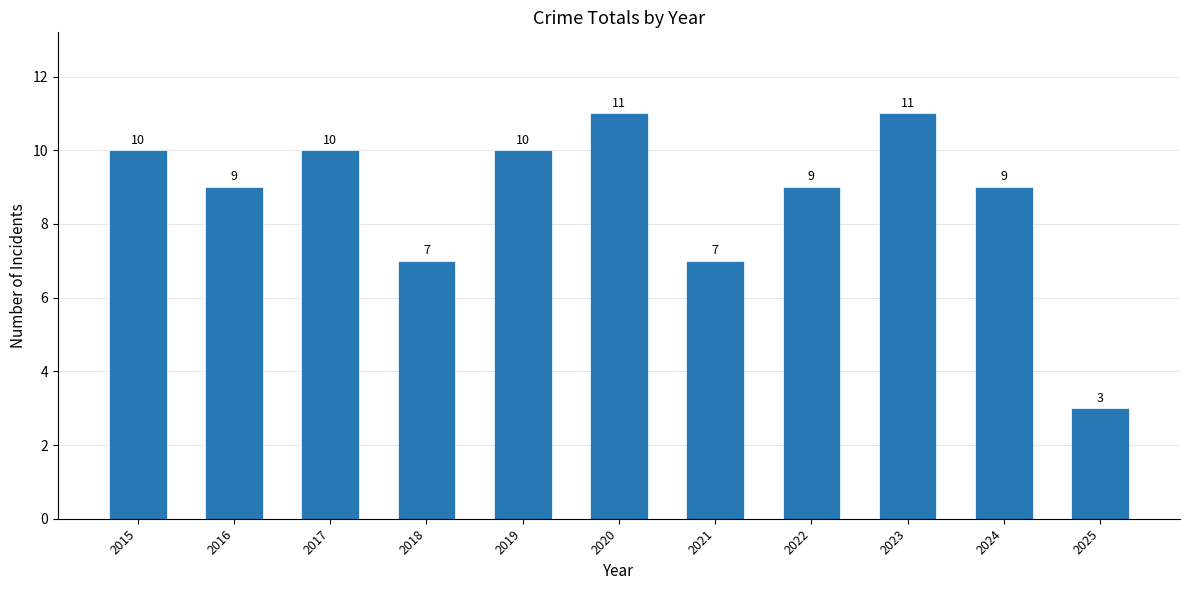

What is the change in value from 2015 to 2025?

-7